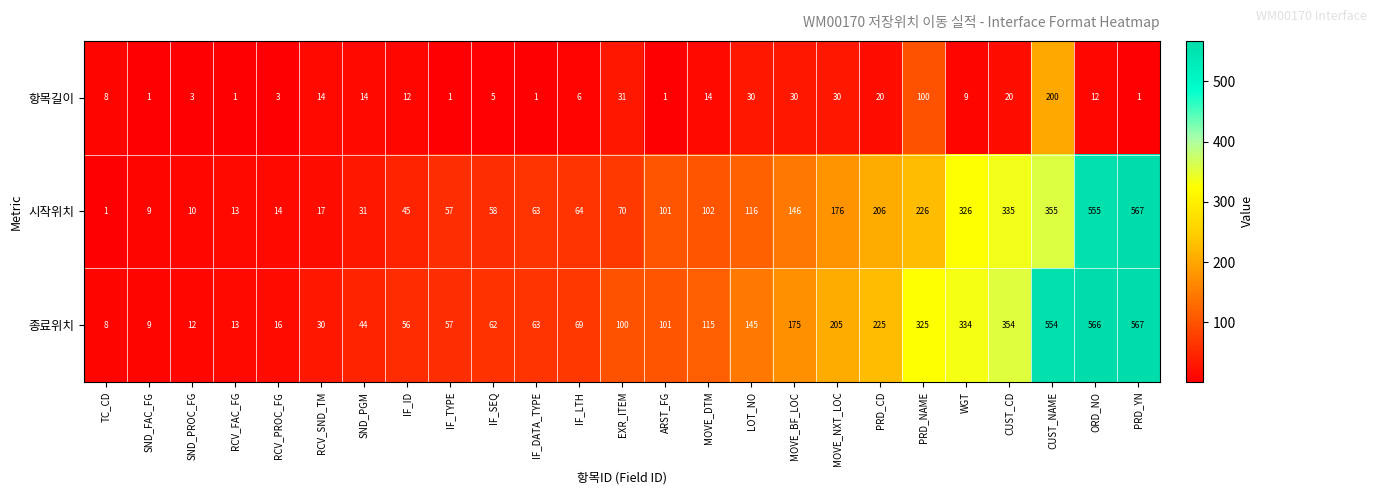

Which series changed the most between SND_FAC_FG and RCV_SND_TM?

종료위치